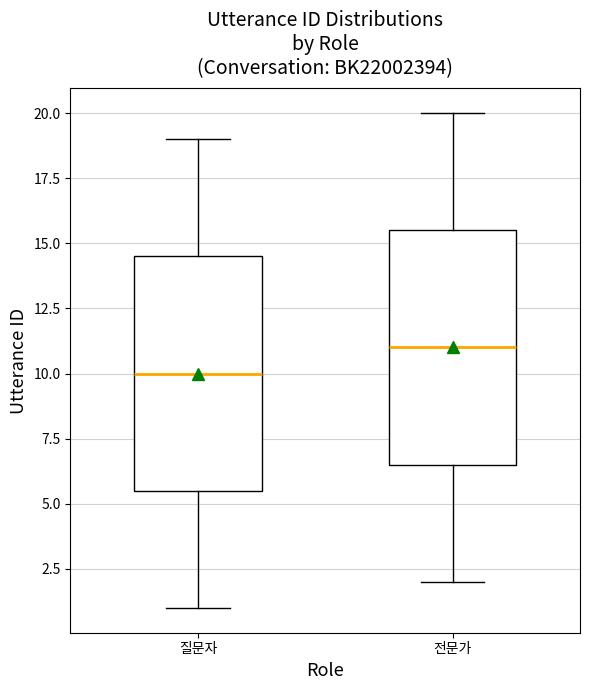

Where does the median line of the box for 전문가 sit on the y-axis? The values are not printed on the chart, so give them approximately, as read against the axis.

11.0